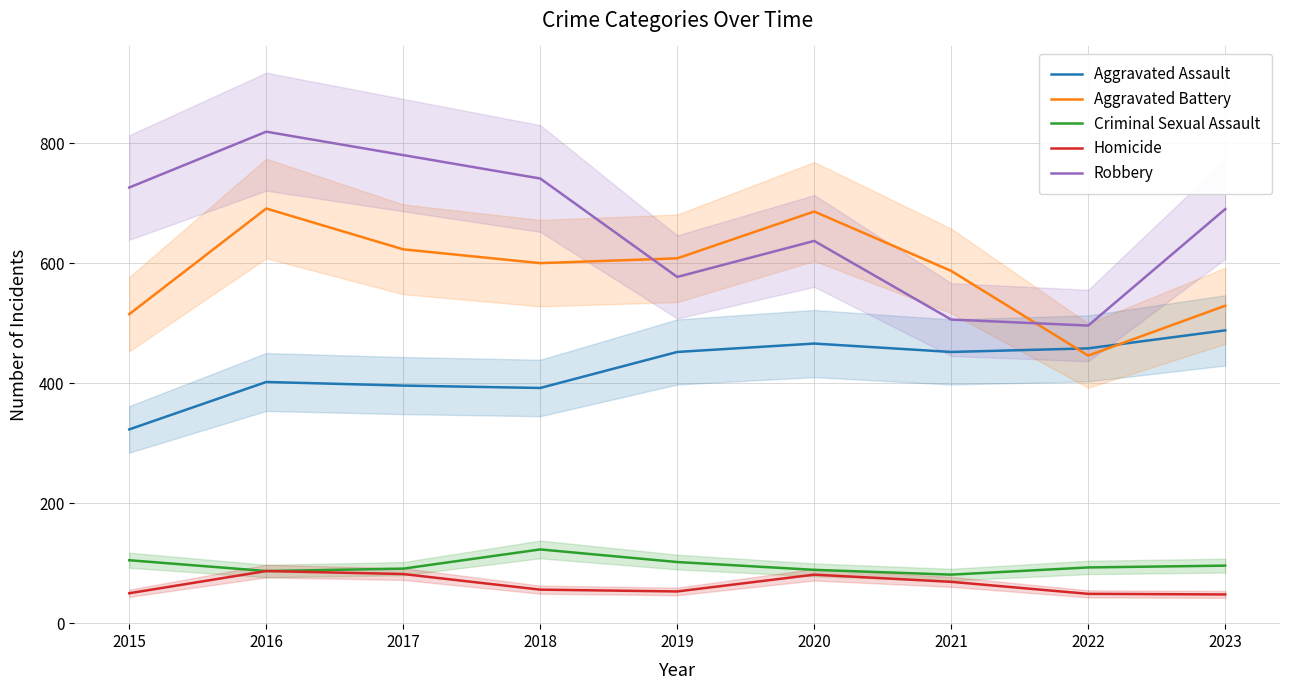

The value of Aggravated Assault at 2020 is 205. True or false?

False